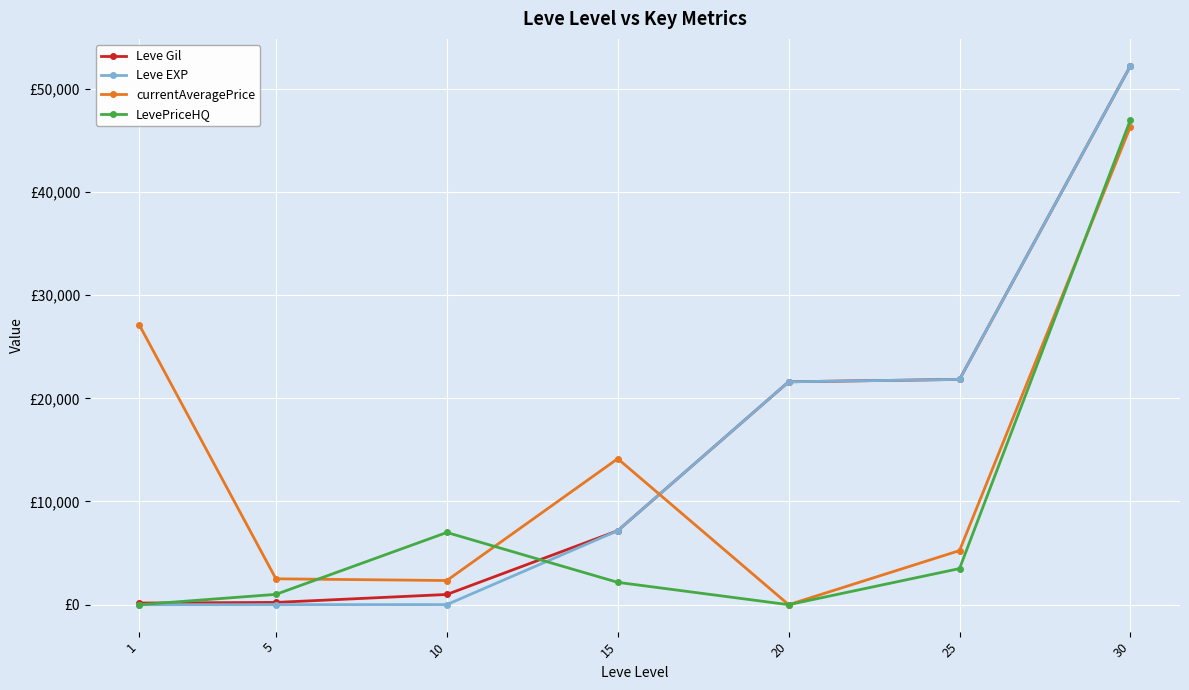

What is the total value across all series at 5?

3732